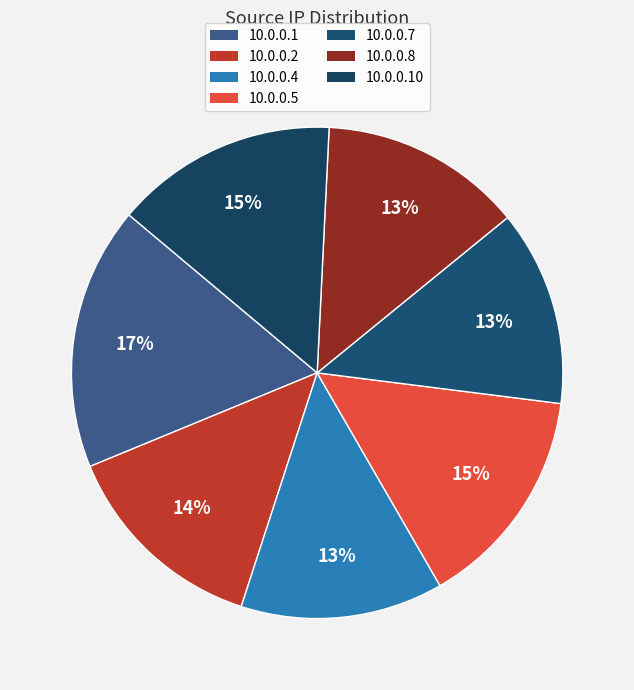

How many slices are in this pie chart?

7